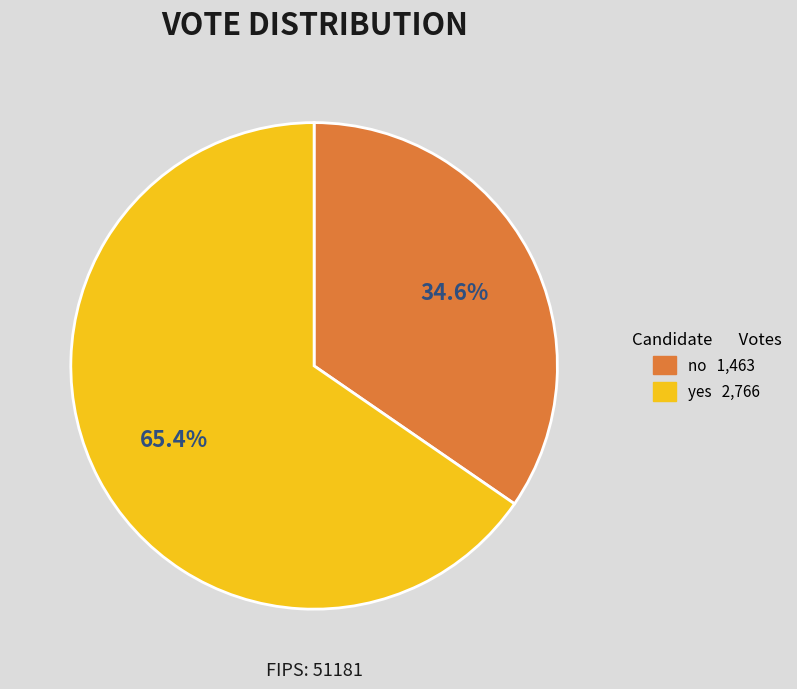

Is it true that yes is 65% of the pie?

True